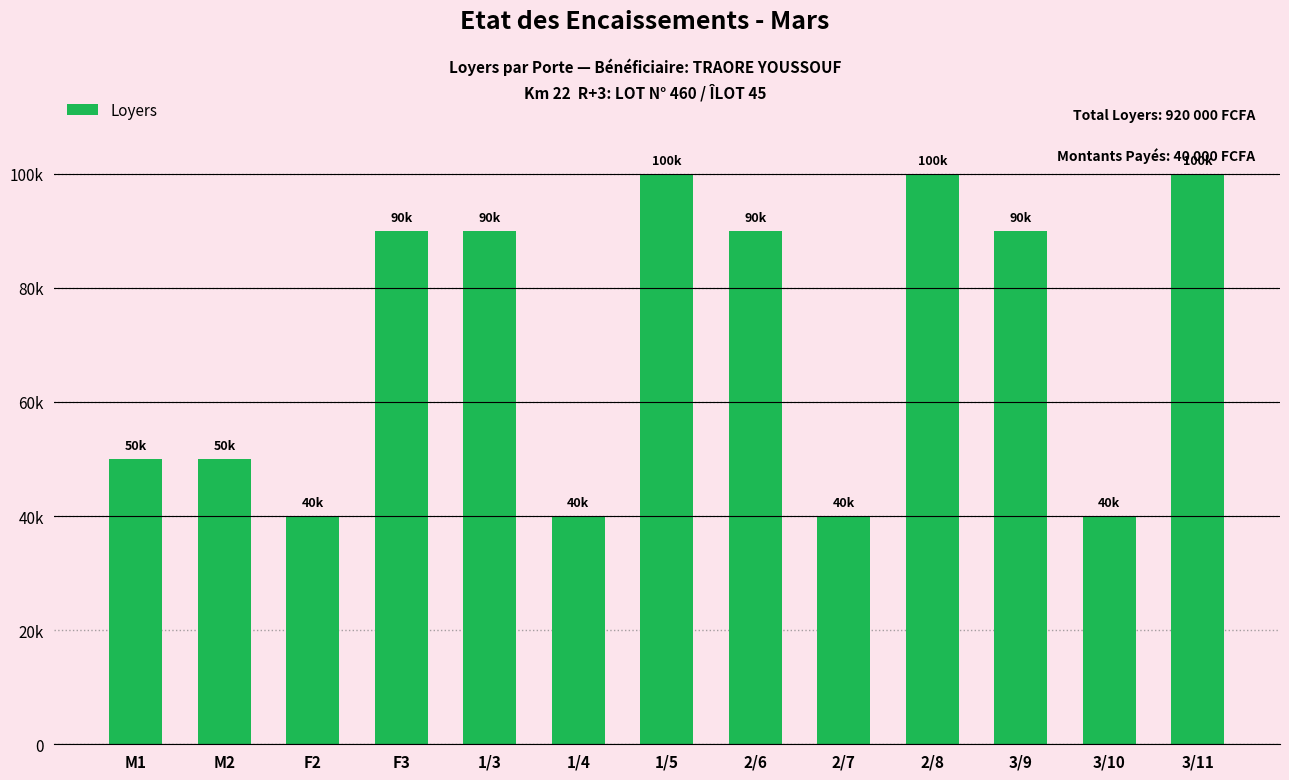

What is the sum of the values at F3 and F2?

130000